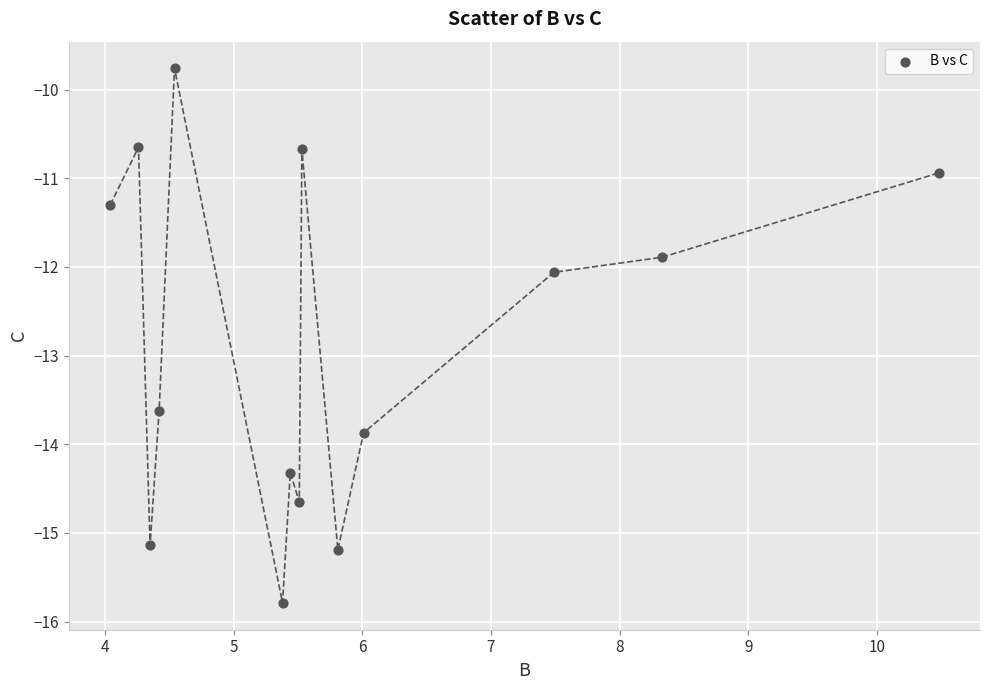

What is the range of Y values (max minus min)?

6.0